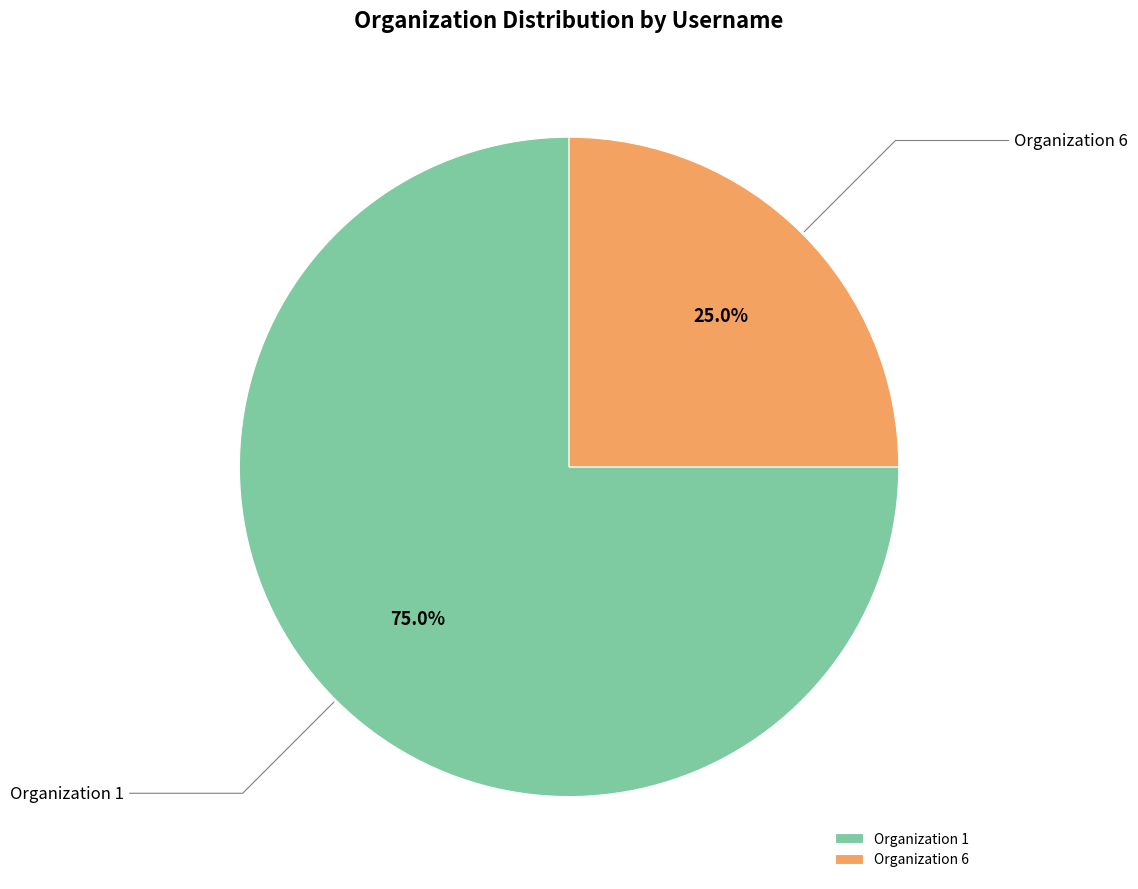

Rank the categories by value from lowest to highest.

Organization 6, Organization 1